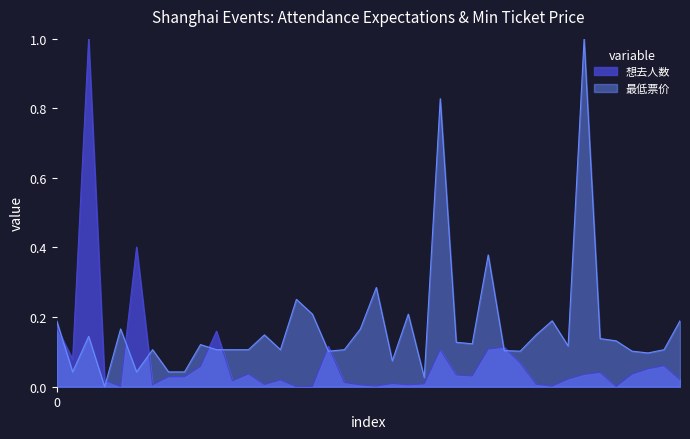

What is the difference between the 最低票价 values at 24 and 22?

0.6